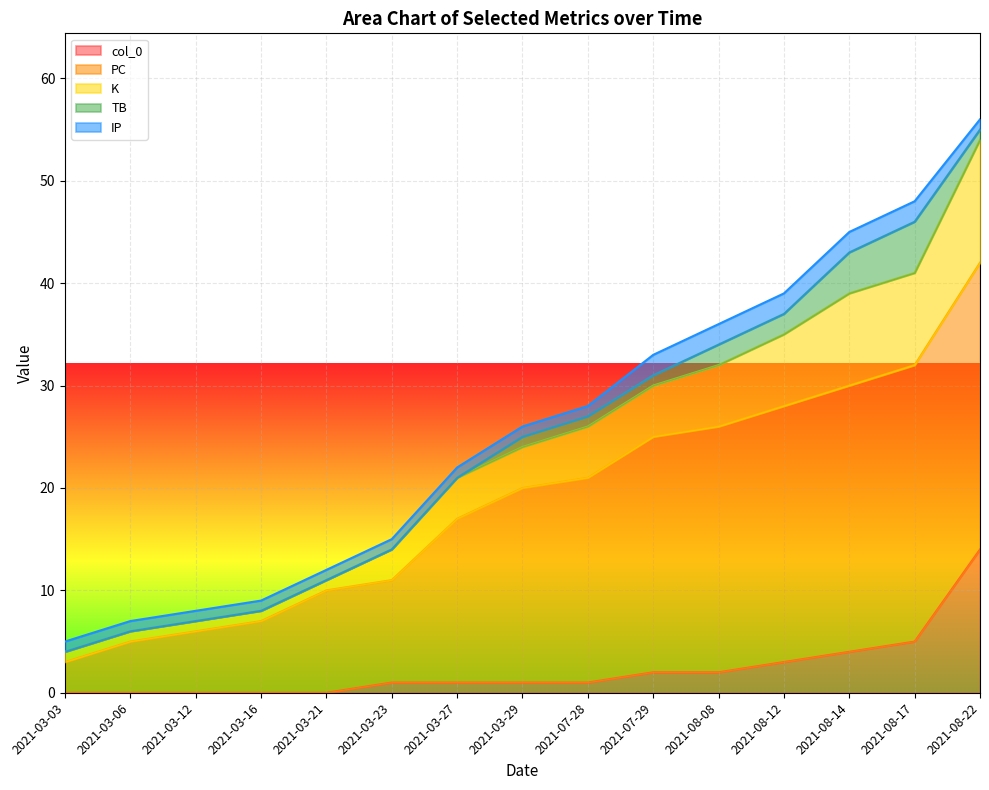

At which category is the sum across all series the highest?

2021-08-22